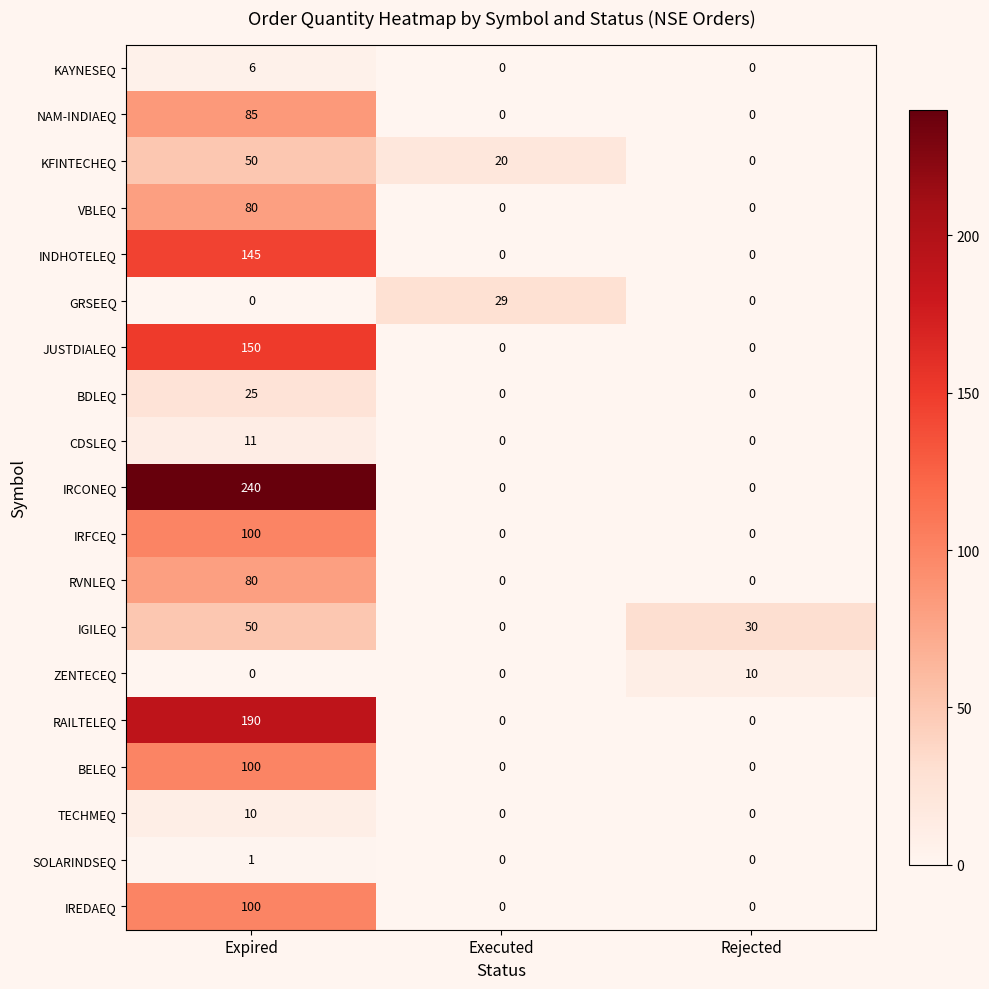

Is it true that IRCONEQ equals 0 at Rejected?

True